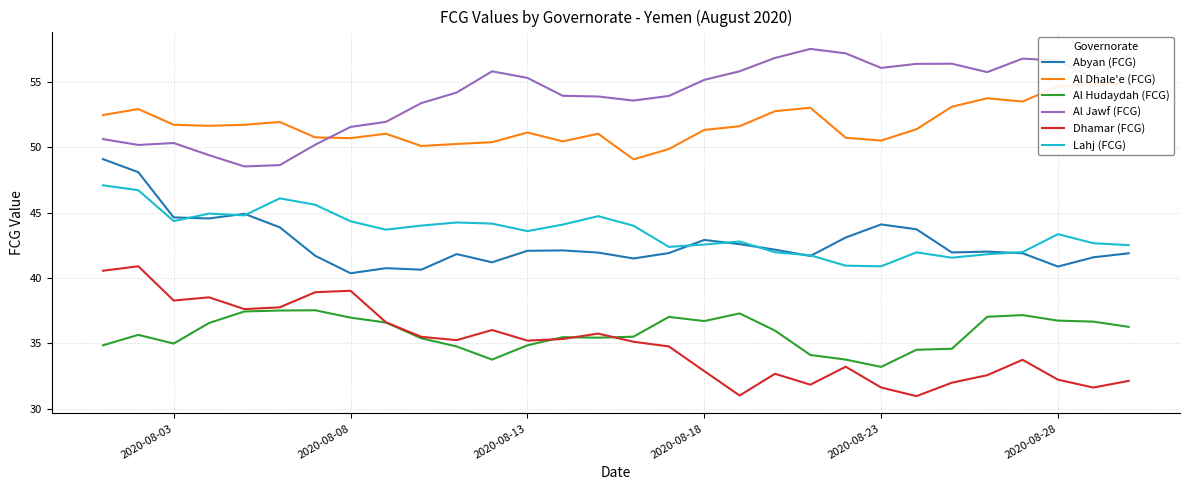

What is the lowest value of the Dhamar (FCG) series?

31.0